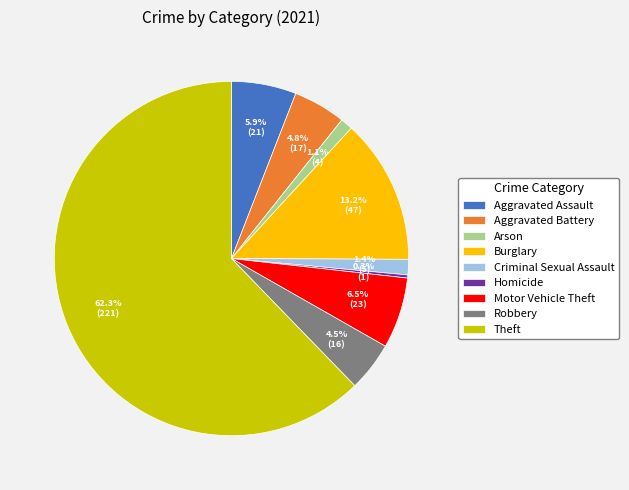

To the nearest percent, what is the average slice percentage?

11%